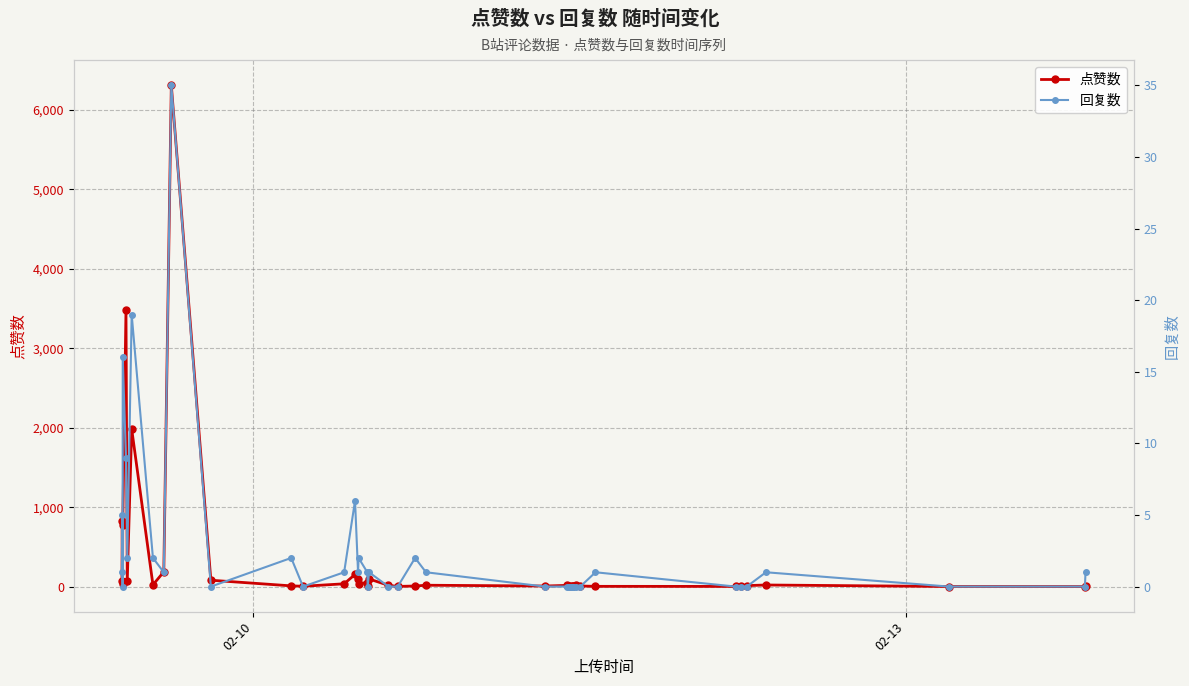

How many values in the 点赞数 series are below 18?

20